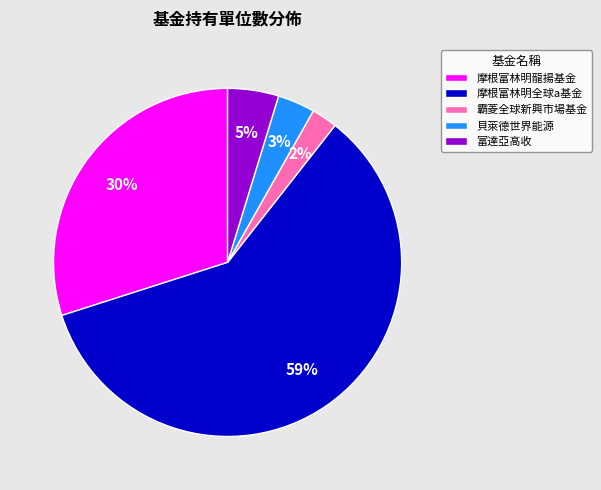

Is the sum of 貝萊德世界能源 and 富達亞高收 greater than half?

No